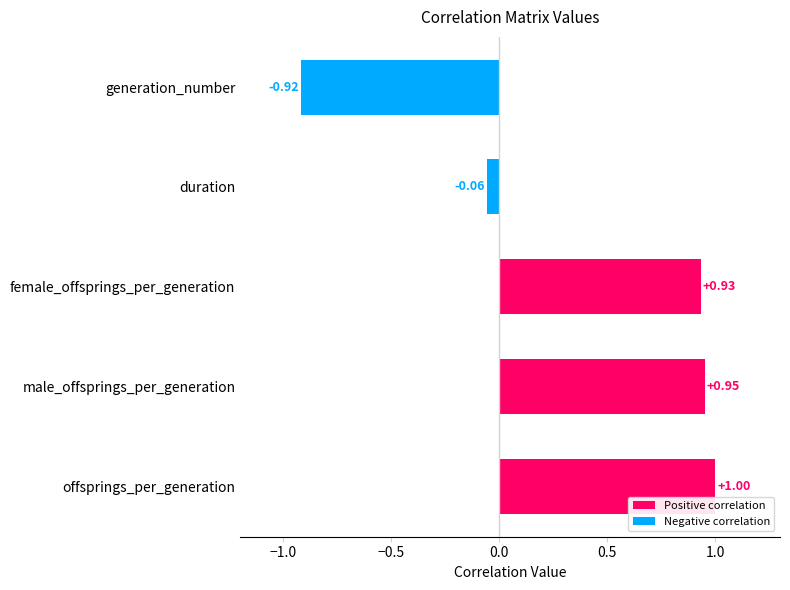

At which category does the chart reach its minimum across all series?

generation_number